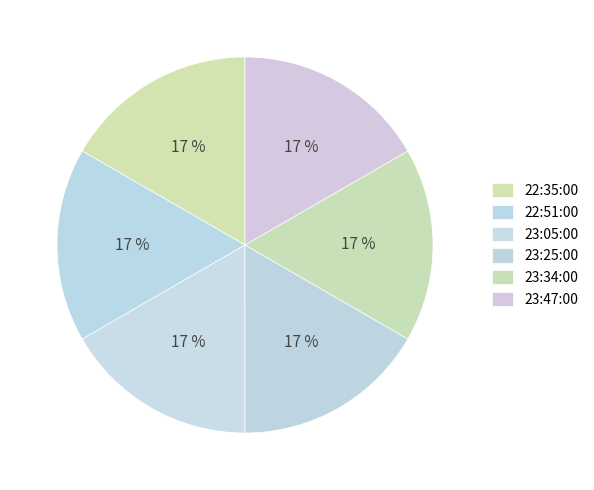

What percentage is the 22:35:00 slice, to the nearest percent?

17%